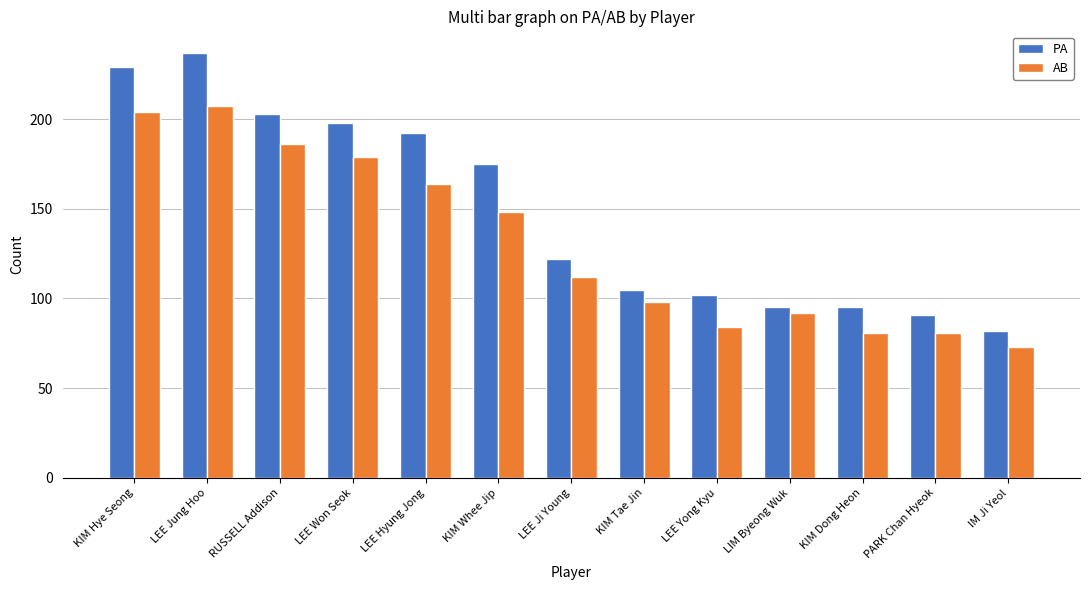

How many bars are there in total?

26